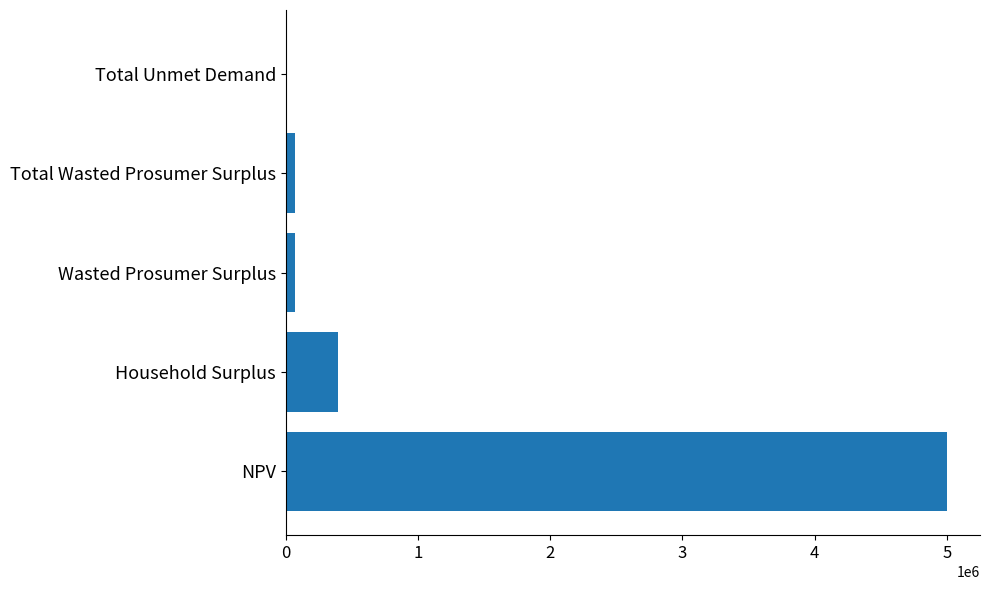

Which label corresponds to the largest value in the chart?

NPV